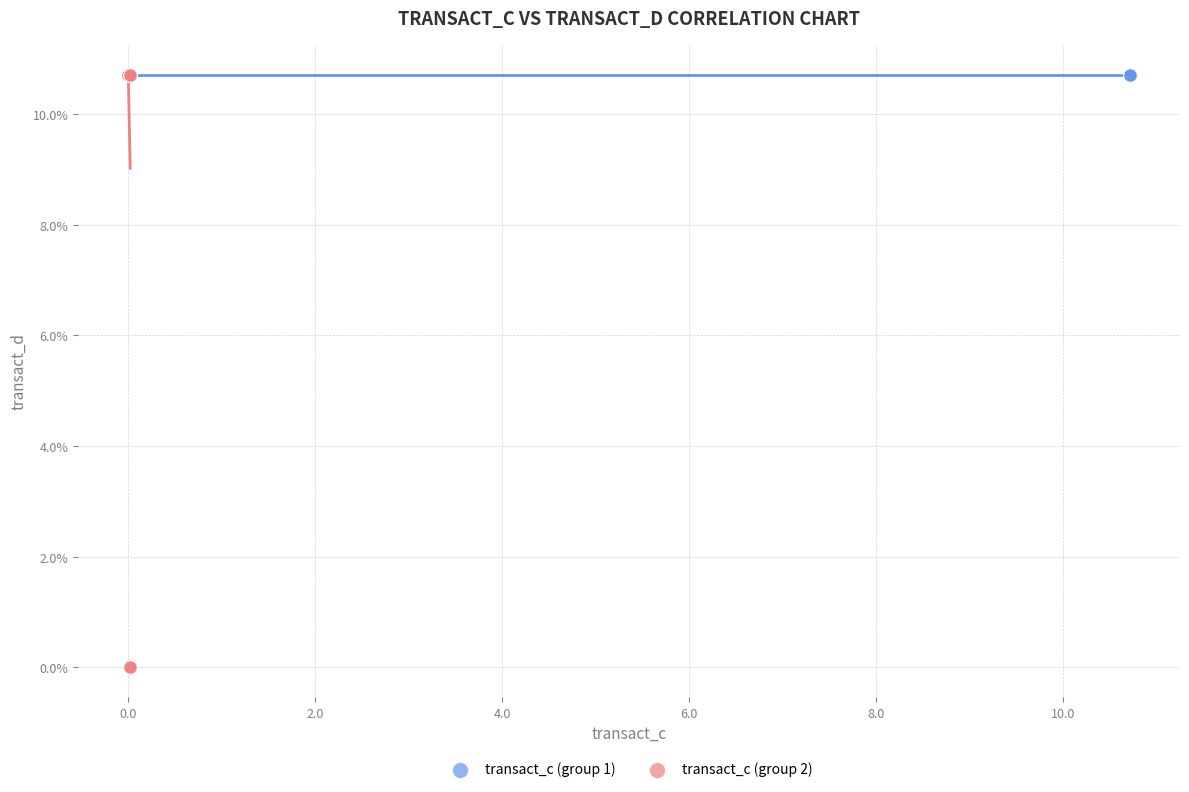

Which series reaches the minimum Y coordinate?

transact_c (group 2)